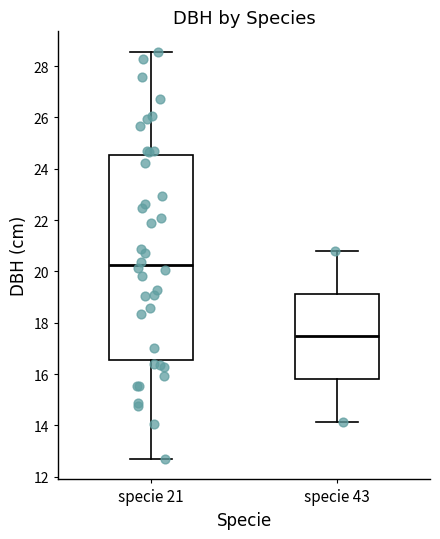

Reading left to right, read every box against the y-axis: the position of its median line, the range the box covers, and the ends of its whiskers. The values are not printed on the chart, so give them approximately, as read against the axis.

specie 21: median 20.2, box 16.6 to 24.6, whiskers 12.6 to 28.6
specie 43: median 17.4, box 15.8 to 19.2, whiskers 14.2 to 20.8